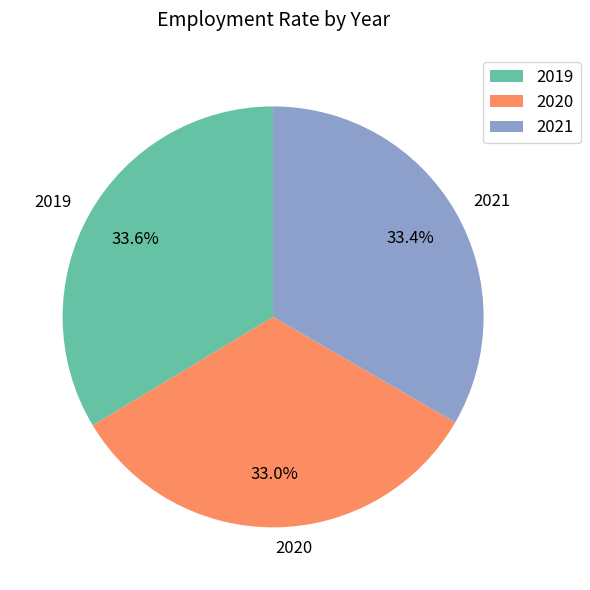

To the nearest percent, what portion does 2019 represent?

34%